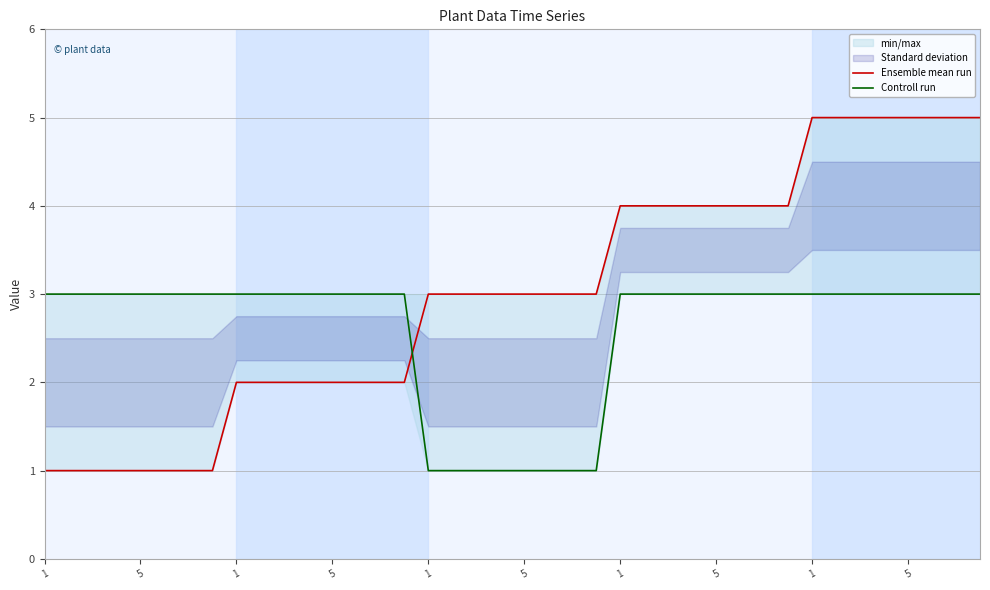

Count the Controll run values in the range 3 to 4.

32